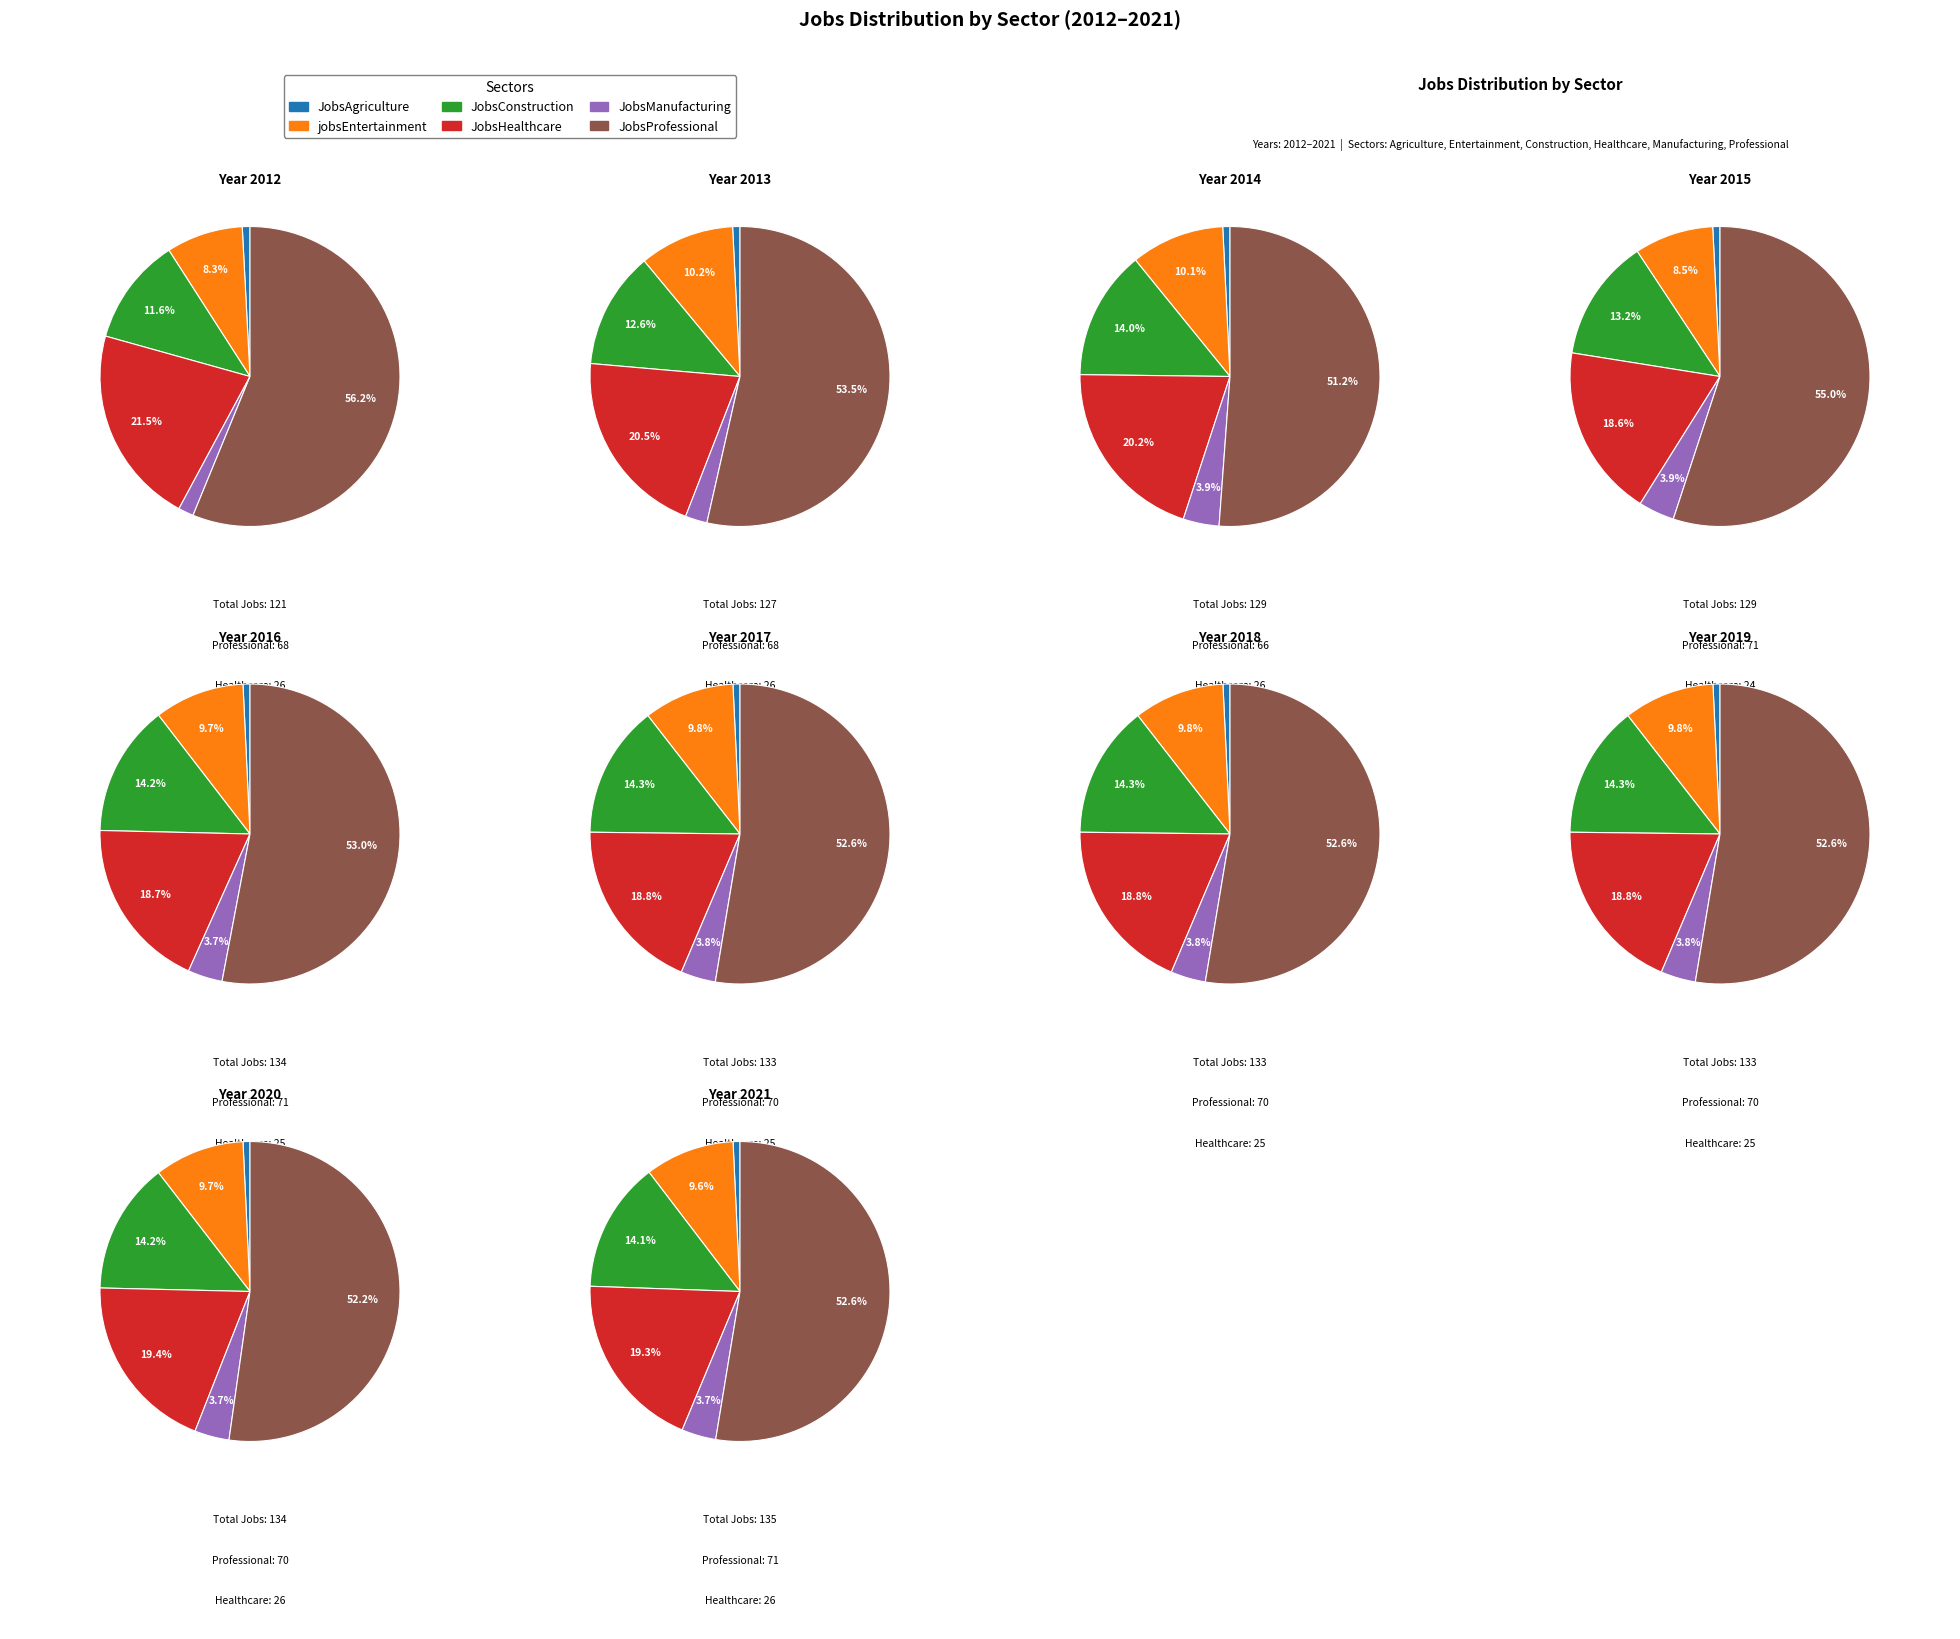

What is the difference between the highest and lowest values at 2014?

65